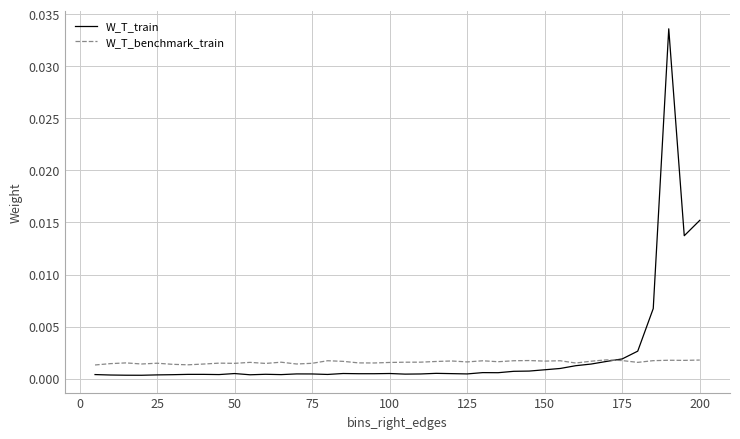

Rank the series by their maximum value, from lowest to highest.

W_T_benchmark_train, W_T_train